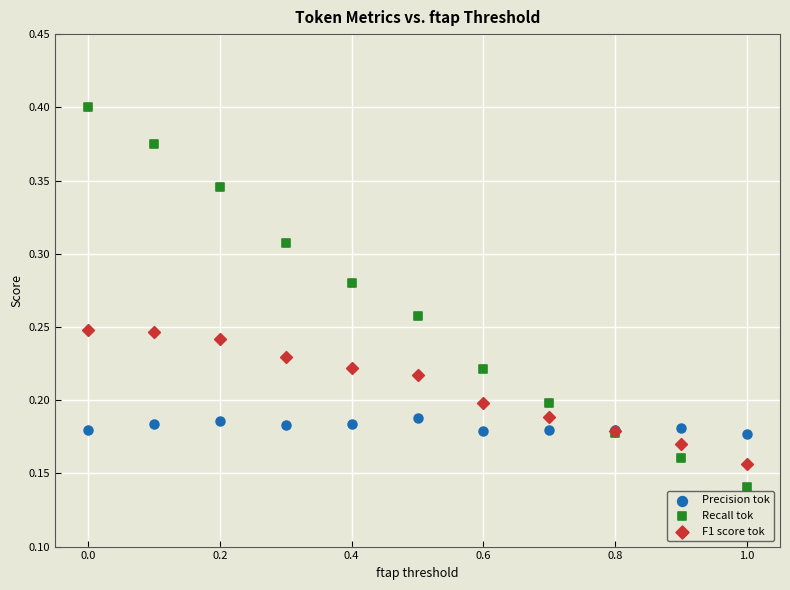

What are all the series names shown in the legend?

Precision tok, Recall tok, F1 score tok